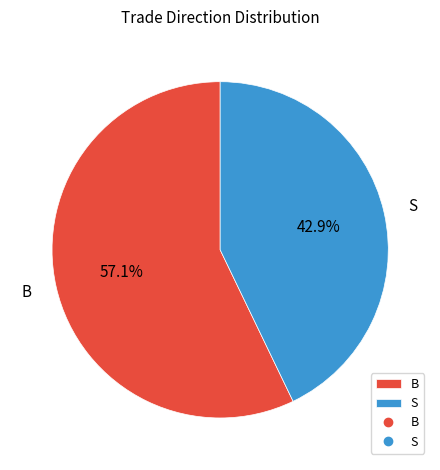

To the nearest percent, what is the difference between the S and B slice percentages?

14%